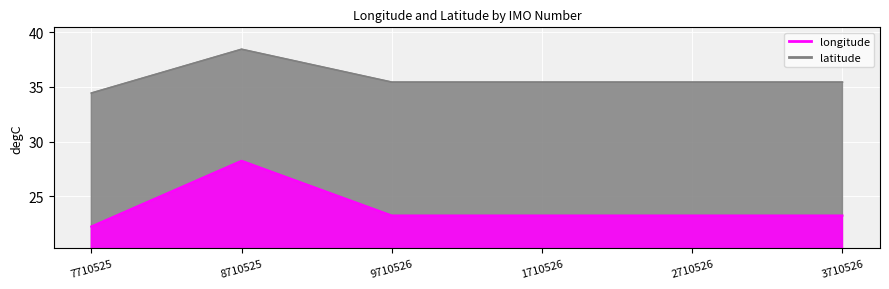

Which series has the largest range (max minus min)?

longitude